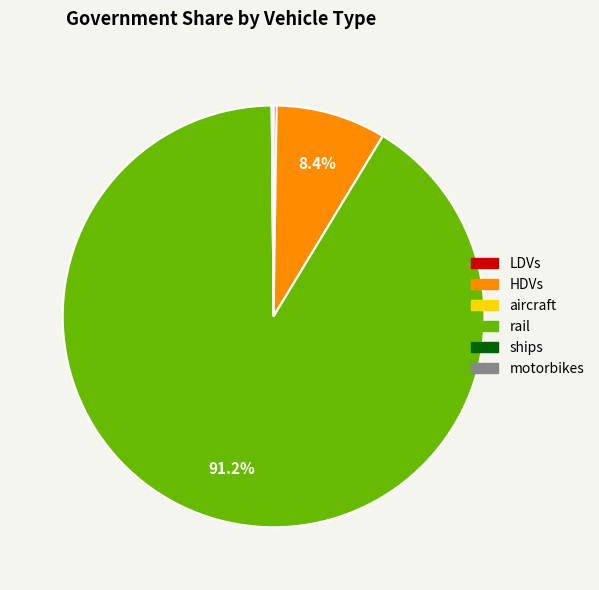

Which slice is the largest?

rail